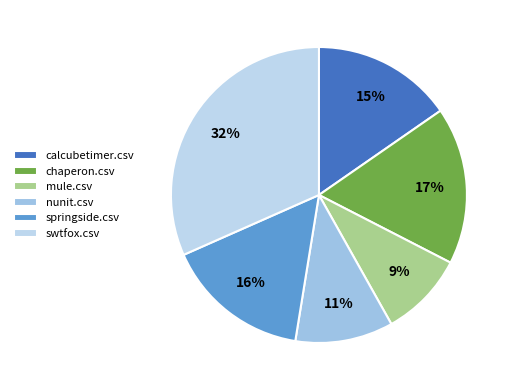

To the nearest percent, what portion does mule.csv represent?

9%